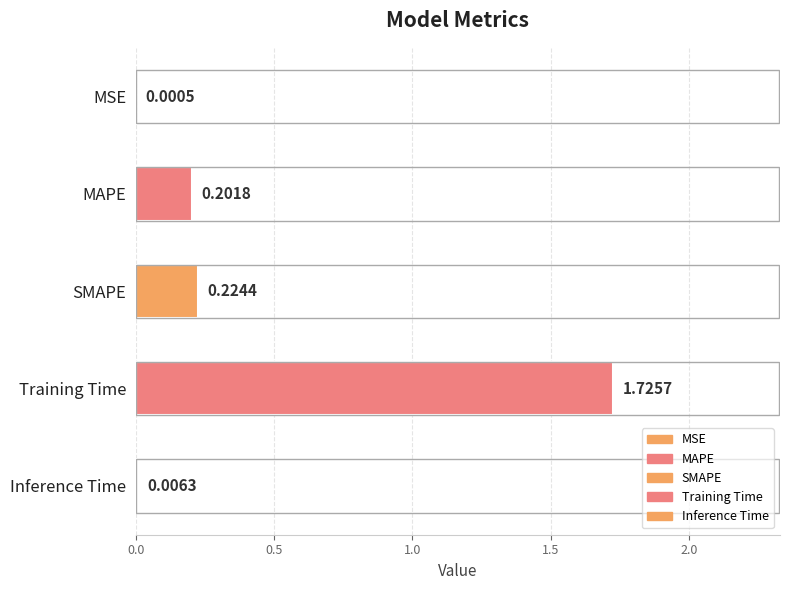

What is the sum of the values at MAPE and SMAPE?

0.4